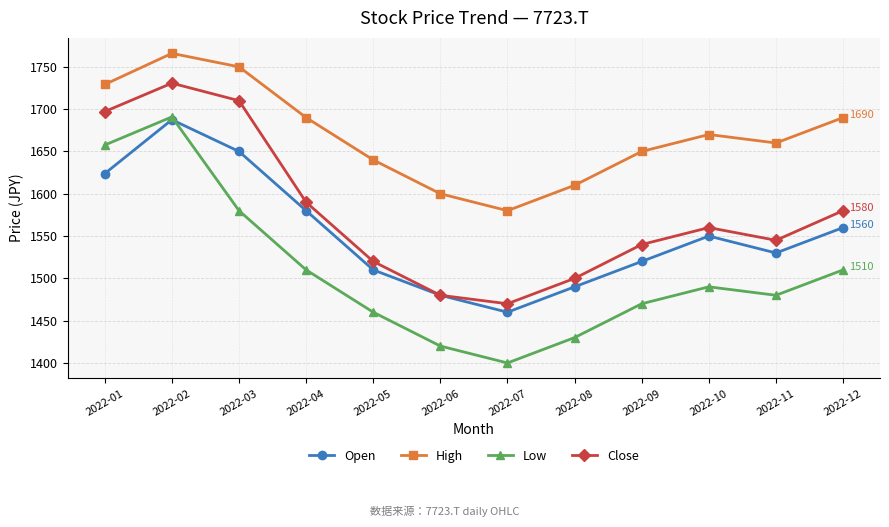

True or false: Close and Low intersect in this chart.

False